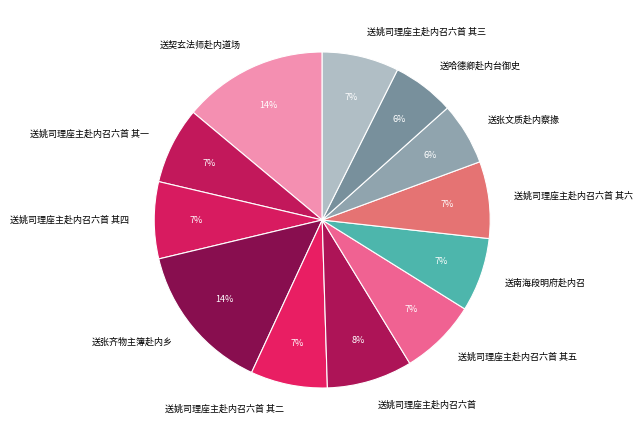

Which has a higher value, 送张文质赴内察掾 or 送姚司理座主赴内召六首 其六?

送姚司理座主赴内召六首 其六